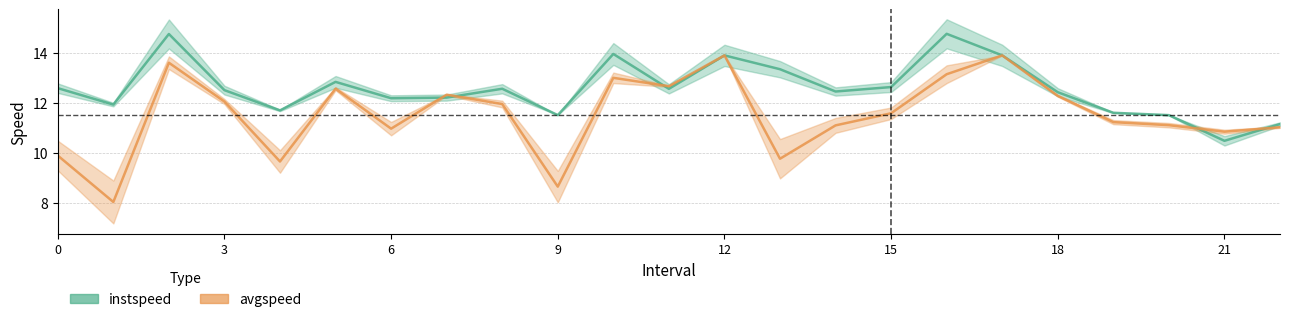

How many data points in avgspeed are less than 11?

7